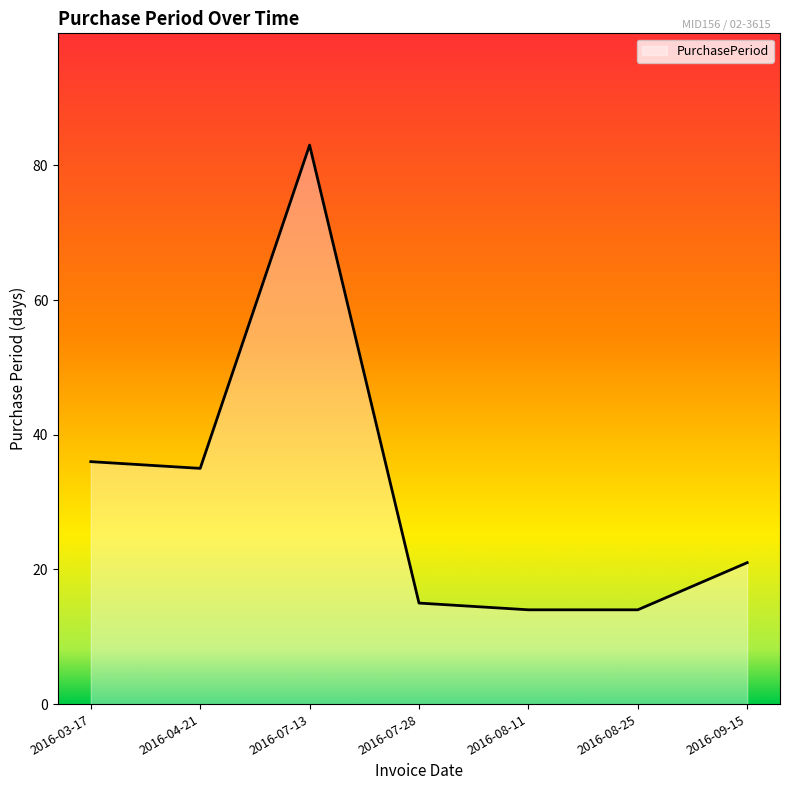

How many distinct data groups are displayed?

1